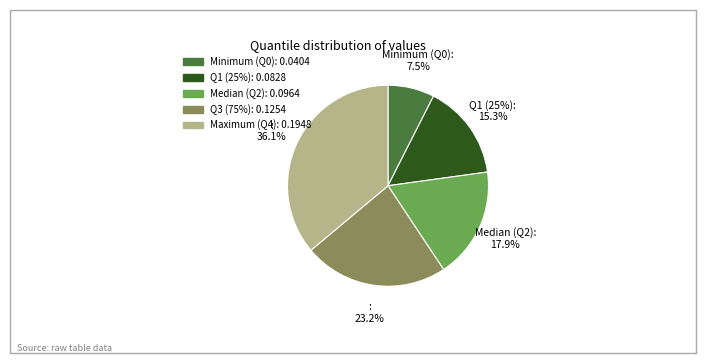

What is the change in value from Minimum (Q0) to Q3 (75%)?

+0.1